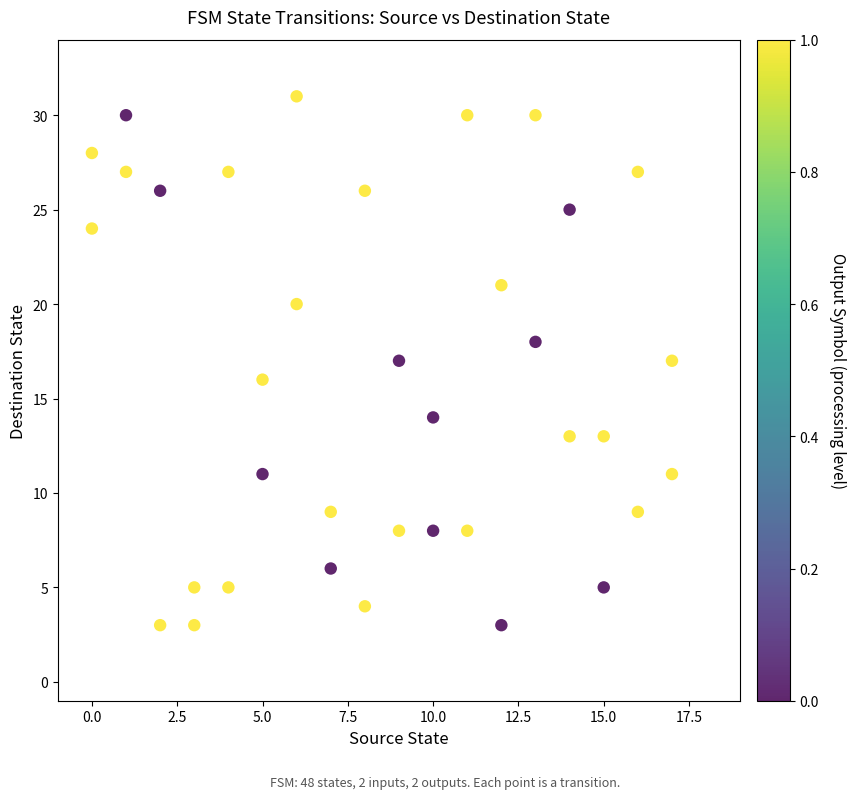

What is the range of X values (max minus min)?

17